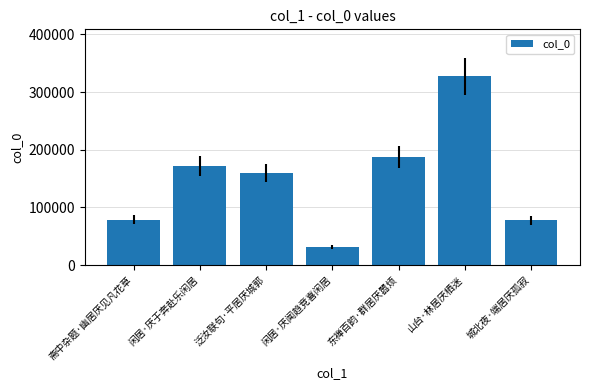

What is the greatest value displayed?

327044